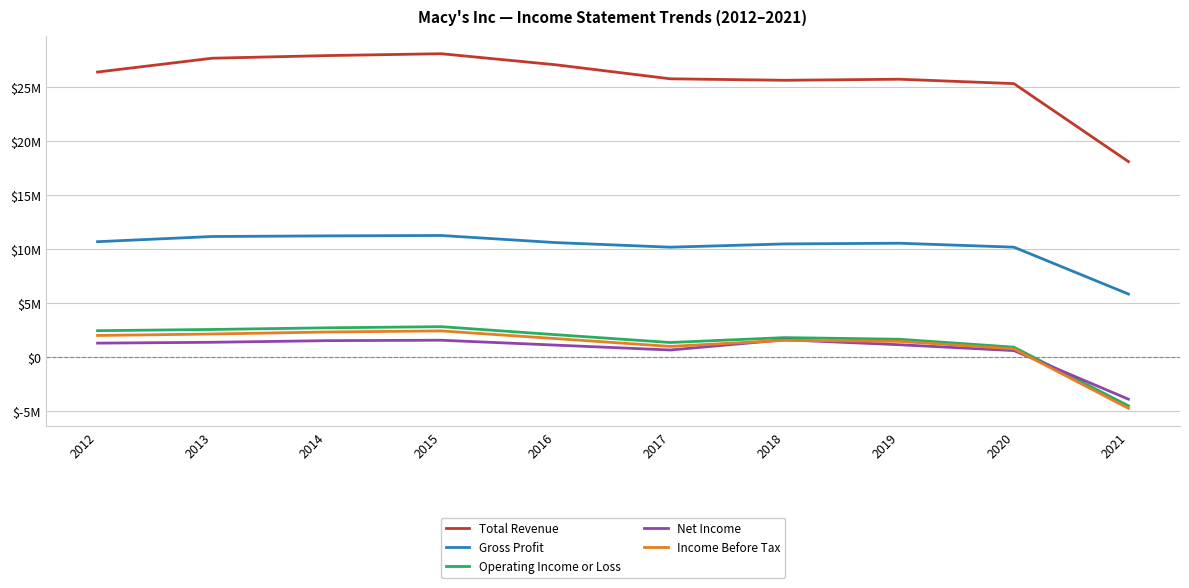

True or false: Total Revenue and Operating Income or Loss cross at least once.

False